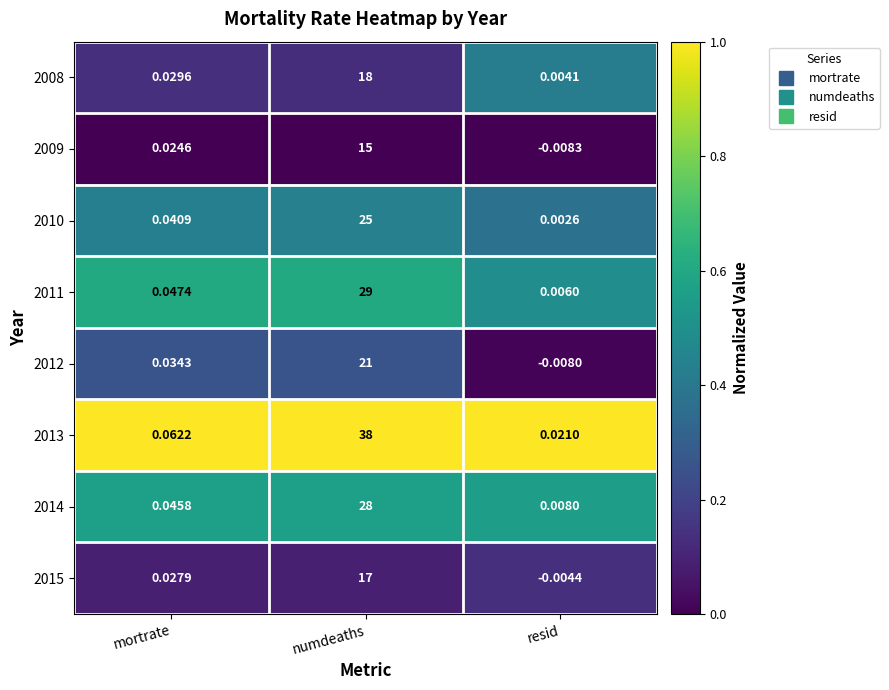

Between mortrate and numdeaths, which series saw the biggest shift?

2013